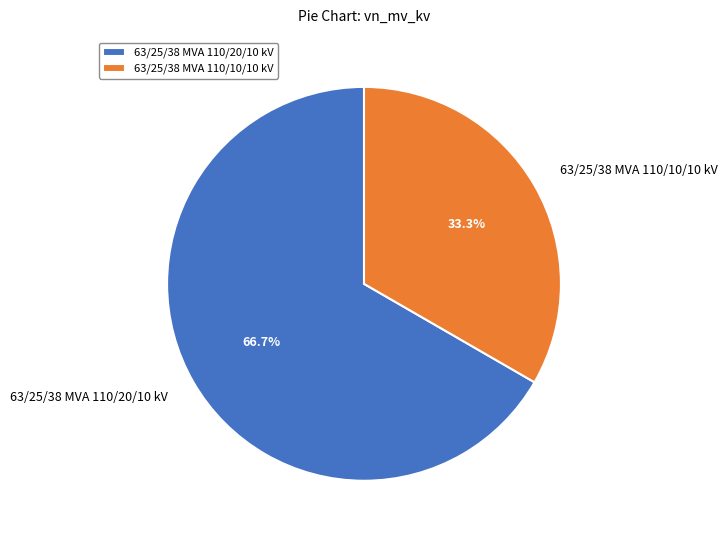

Between 63/25/38 MVA 110/20/10 kV and 63/25/38 MVA 110/10/10 kV, which is larger?

63/25/38 MVA 110/20/10 kV